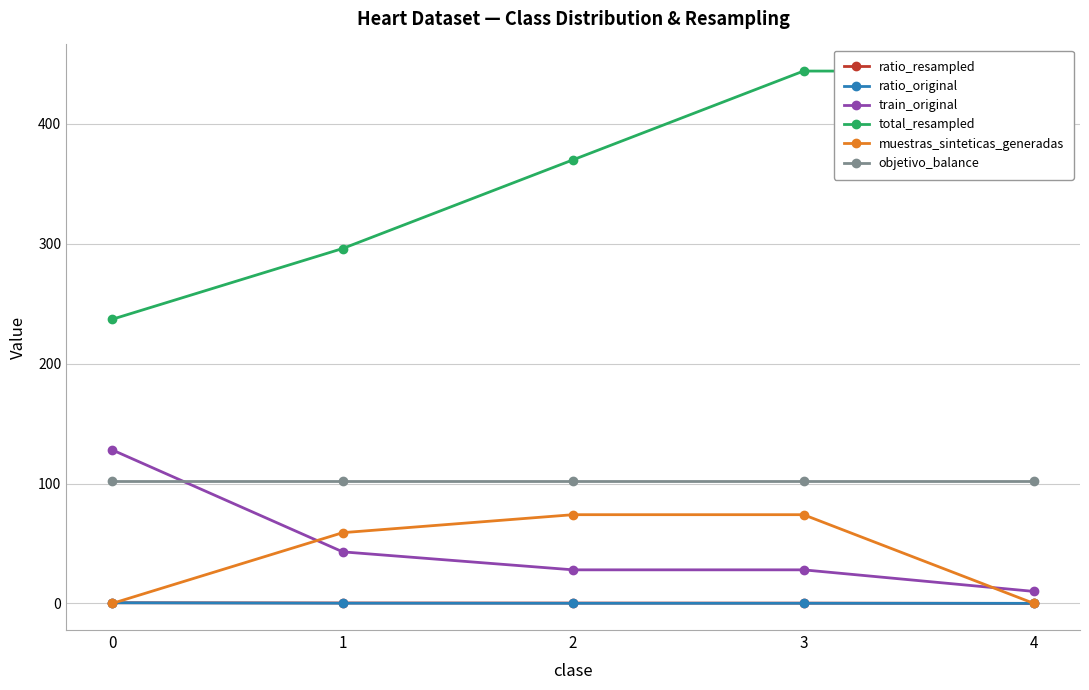

What is the sum of the muestras_sinteticas_generadas values at 0 and 1?

59.0